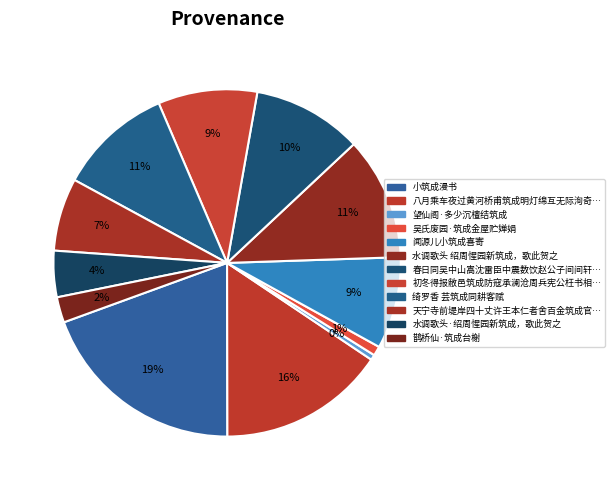

Count the number of slices in the pie.

12